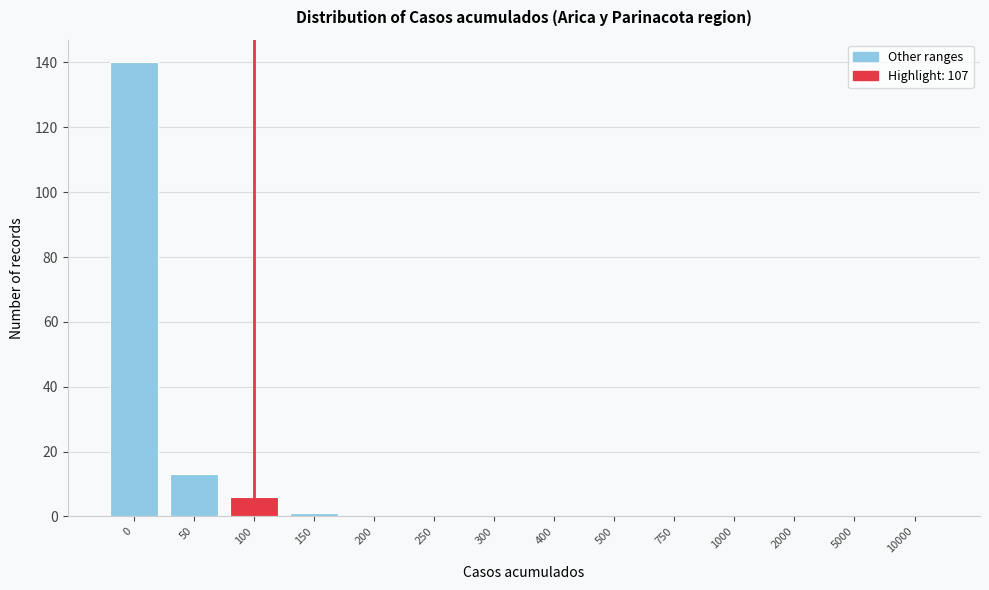

Reading right to left, transcribe all the data shown in this chart.

10000=0	5000=0	2000=0	1000=0	750=0	500=0	400=0	300=0	250=0	200=0	150=1	100=6	50=13	0=140